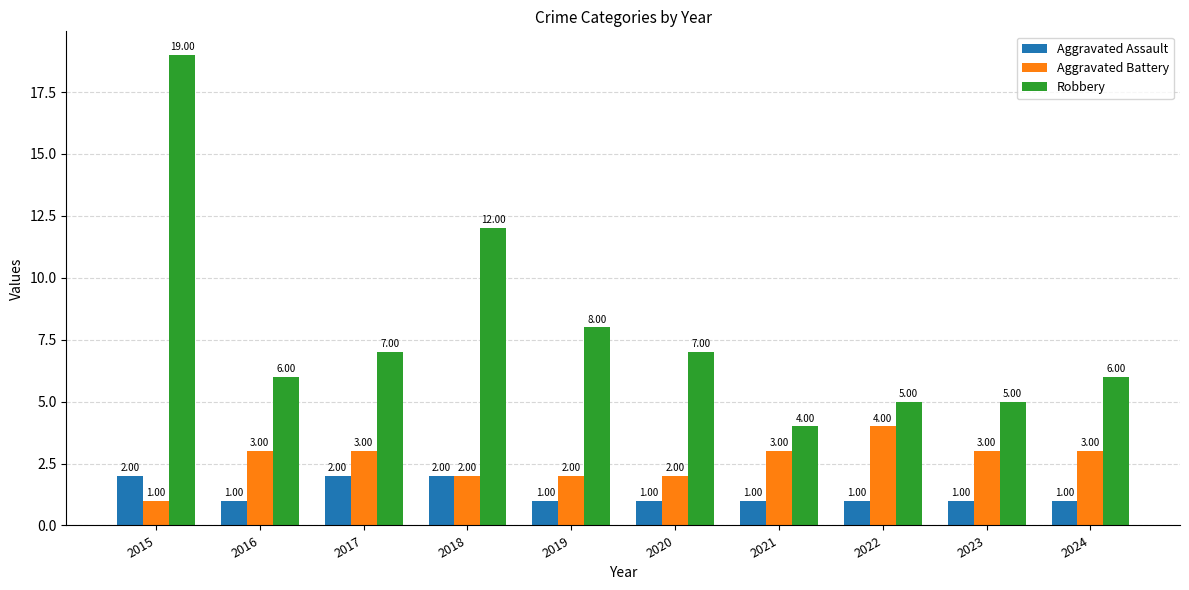

What is the difference between the second highest and second lowest values in the Aggravated Assault series?

1